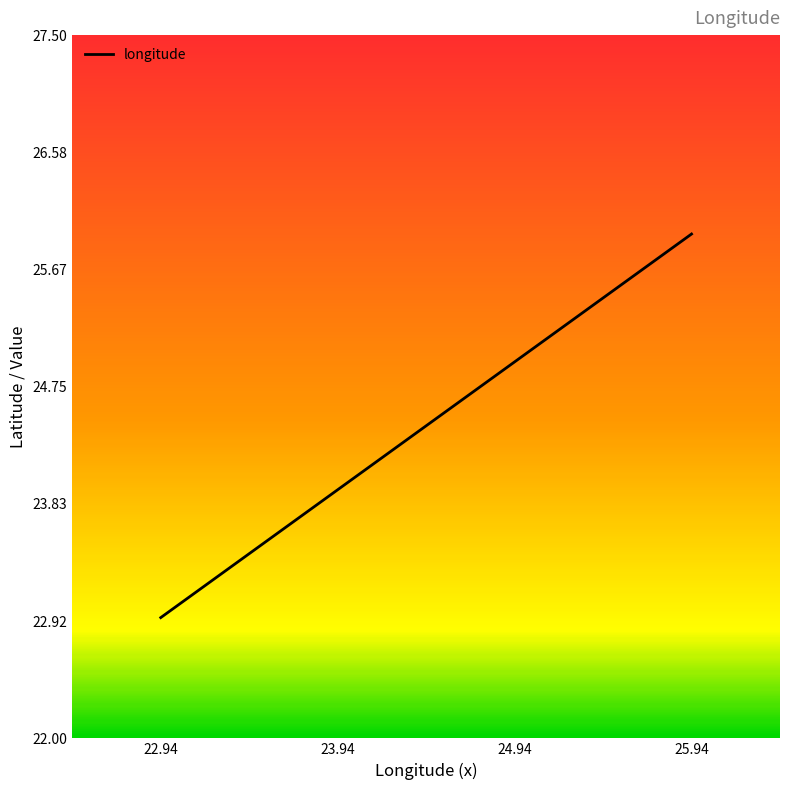

Is it true that the value at 23.94 is 36.2?

False